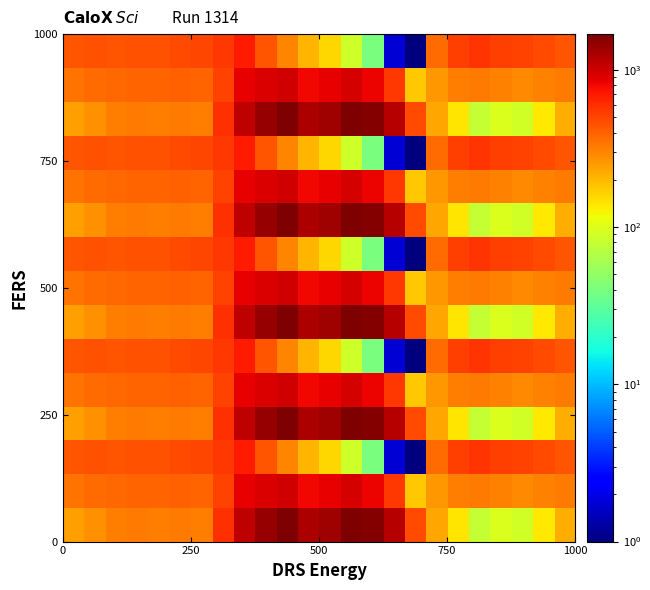

At how many categories does at least one series exceed 905?

8